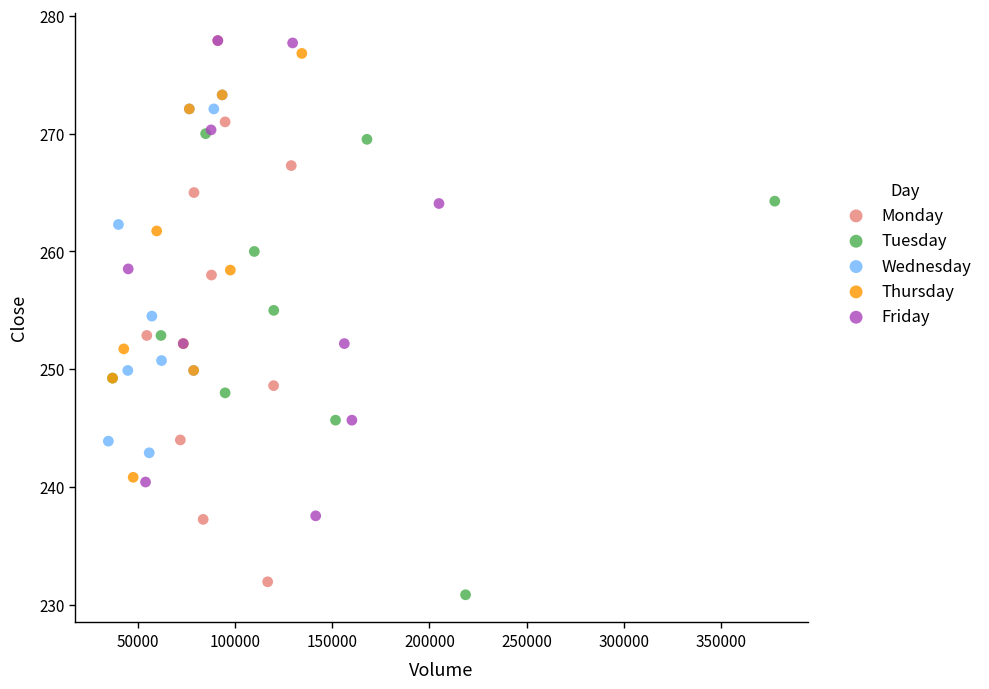

What are all the series names shown in the legend?

Monday, Tuesday, Wednesday, Thursday, Friday